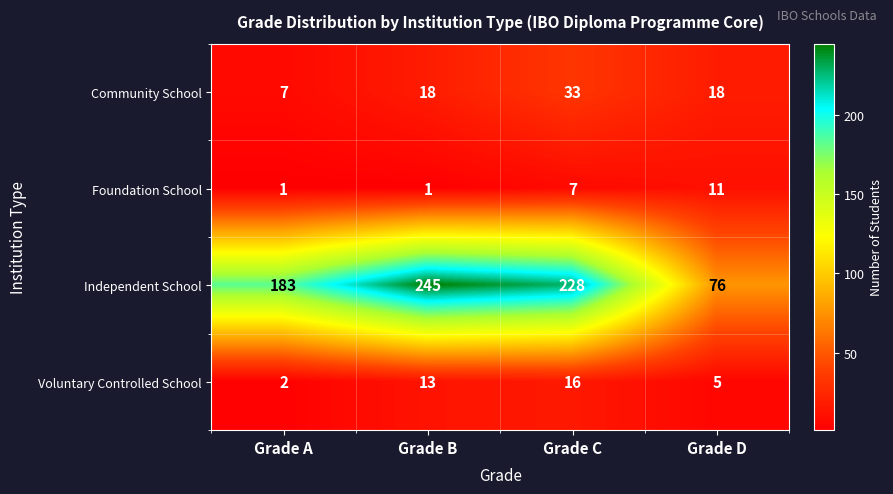

Reading left to right, extract all data points from this chart.

Community School: 7	18	33	18
Foundation School: 1	1	7	11
Independent School: 183	245	228	76
Voluntary Controlled School: 2	13	16	5